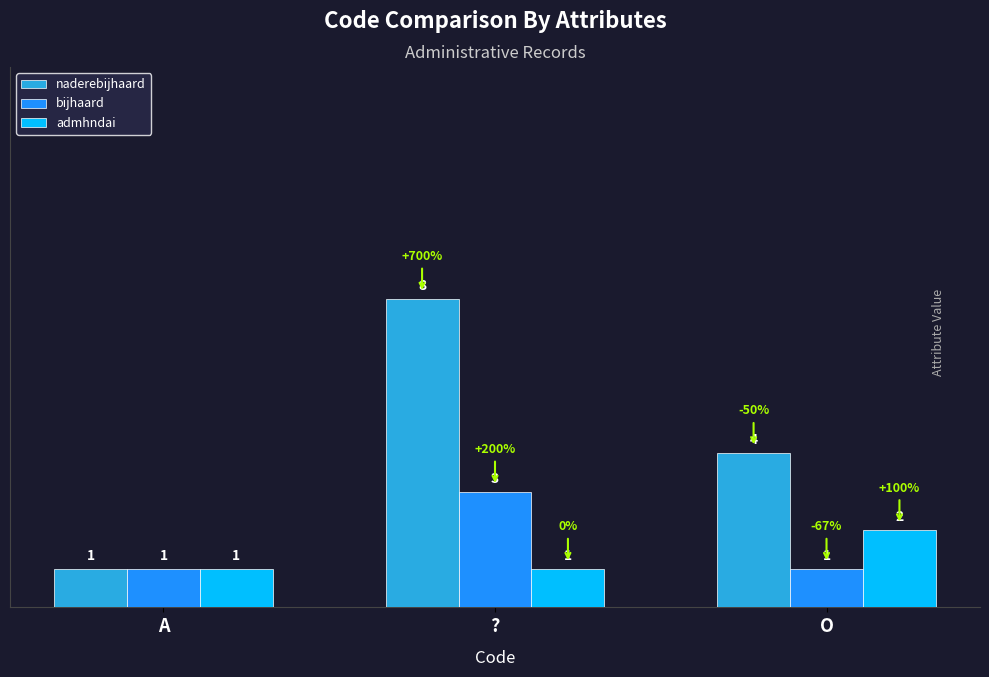

At which label is naderebijhaard closest to 4?

O